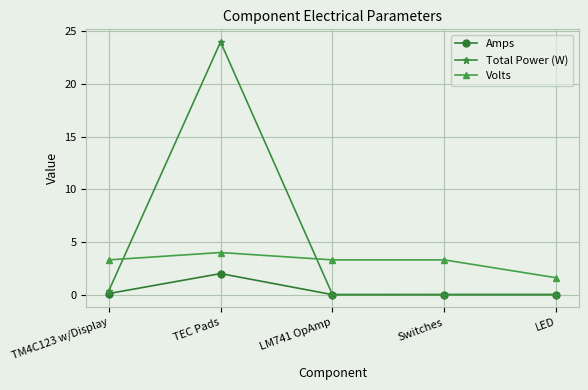

Rank the series by their maximum value, from lowest to highest.

Amps, Volts, Total Power (W)